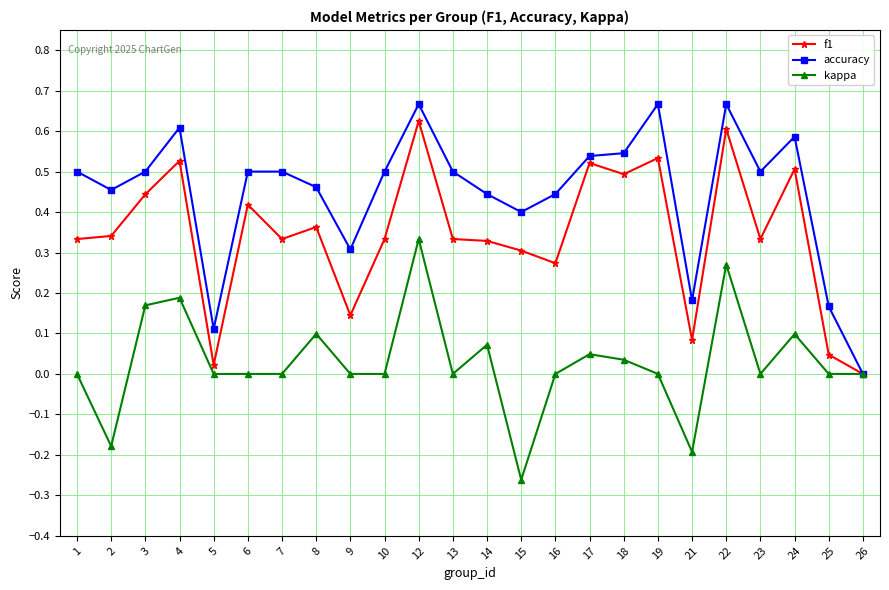

Where is the first local minimum for accuracy?

2